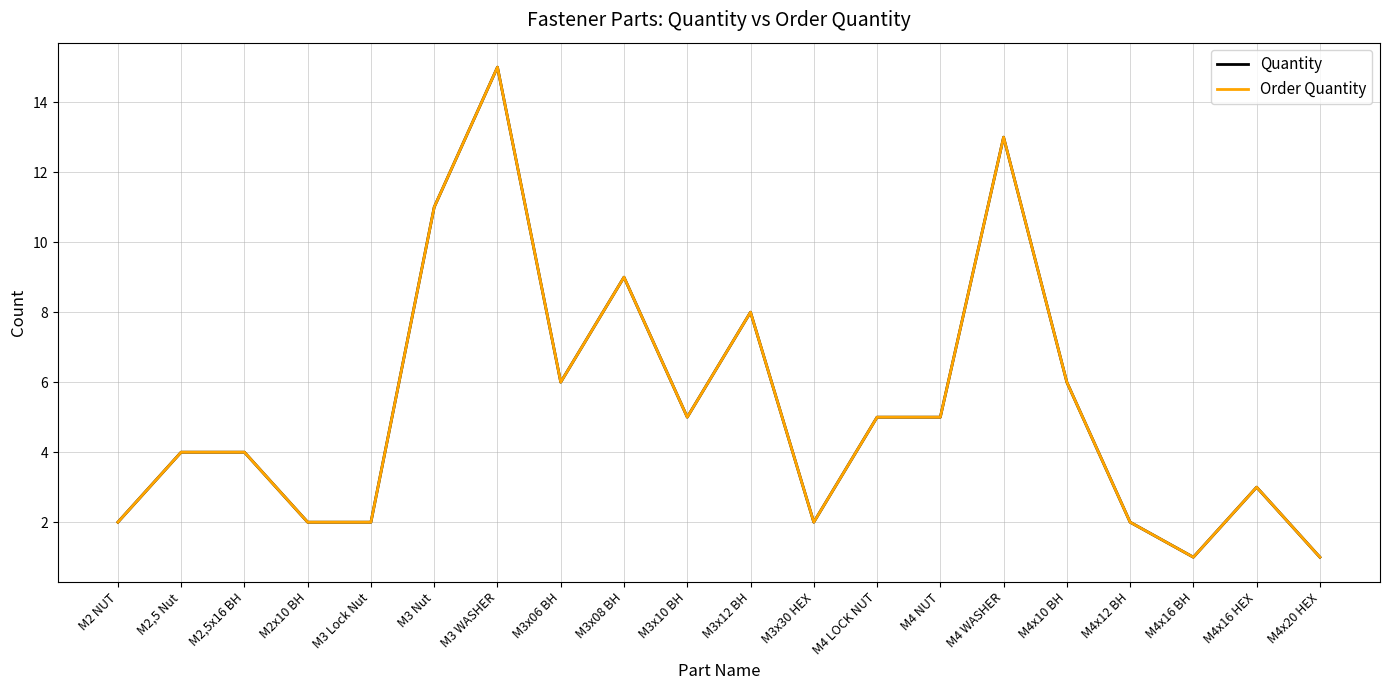

Which series has the largest total across all categories?

Quantity